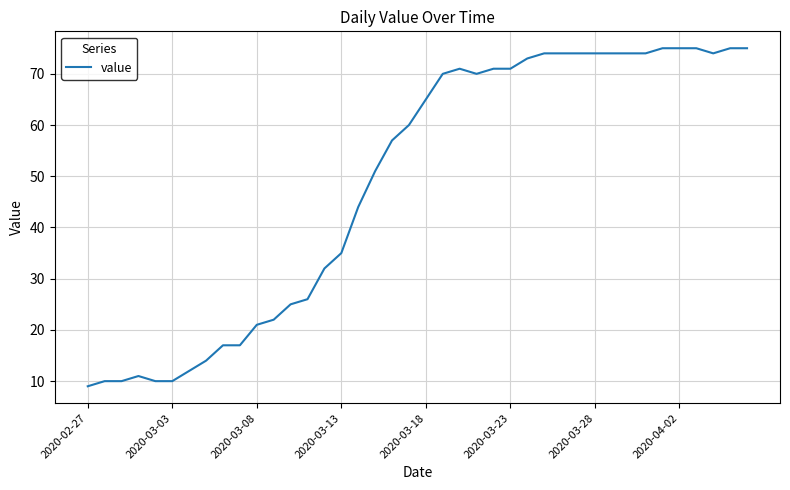

What is the smallest value displayed?

9